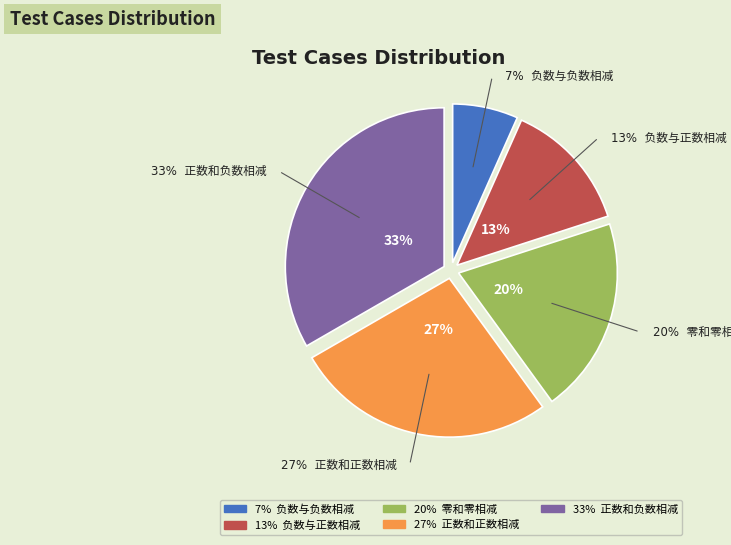

How many segments does this pie chart have?

5